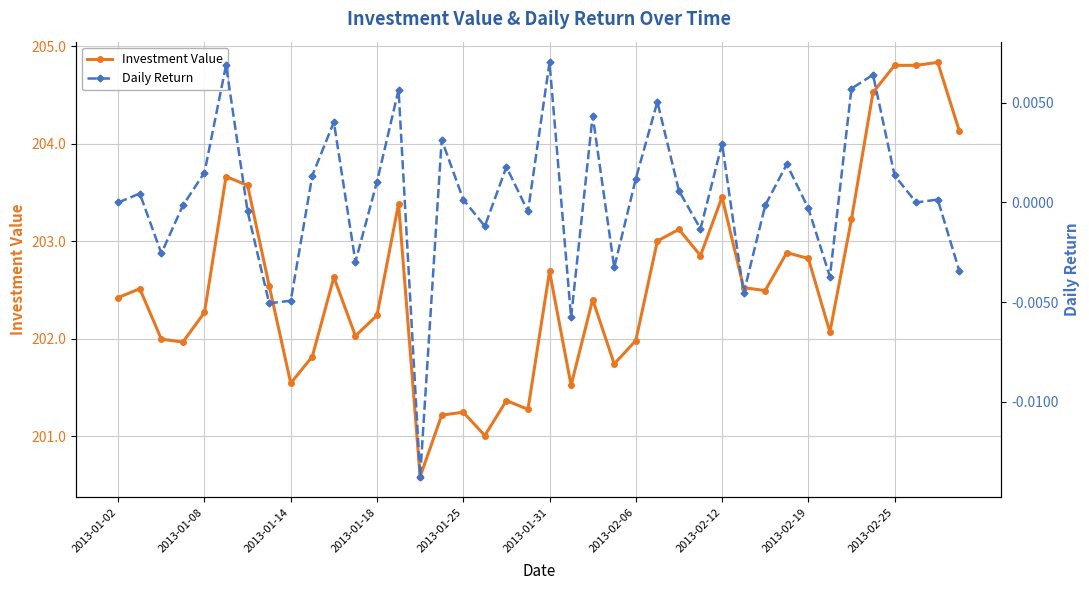

How many distinct data groups are displayed?

2